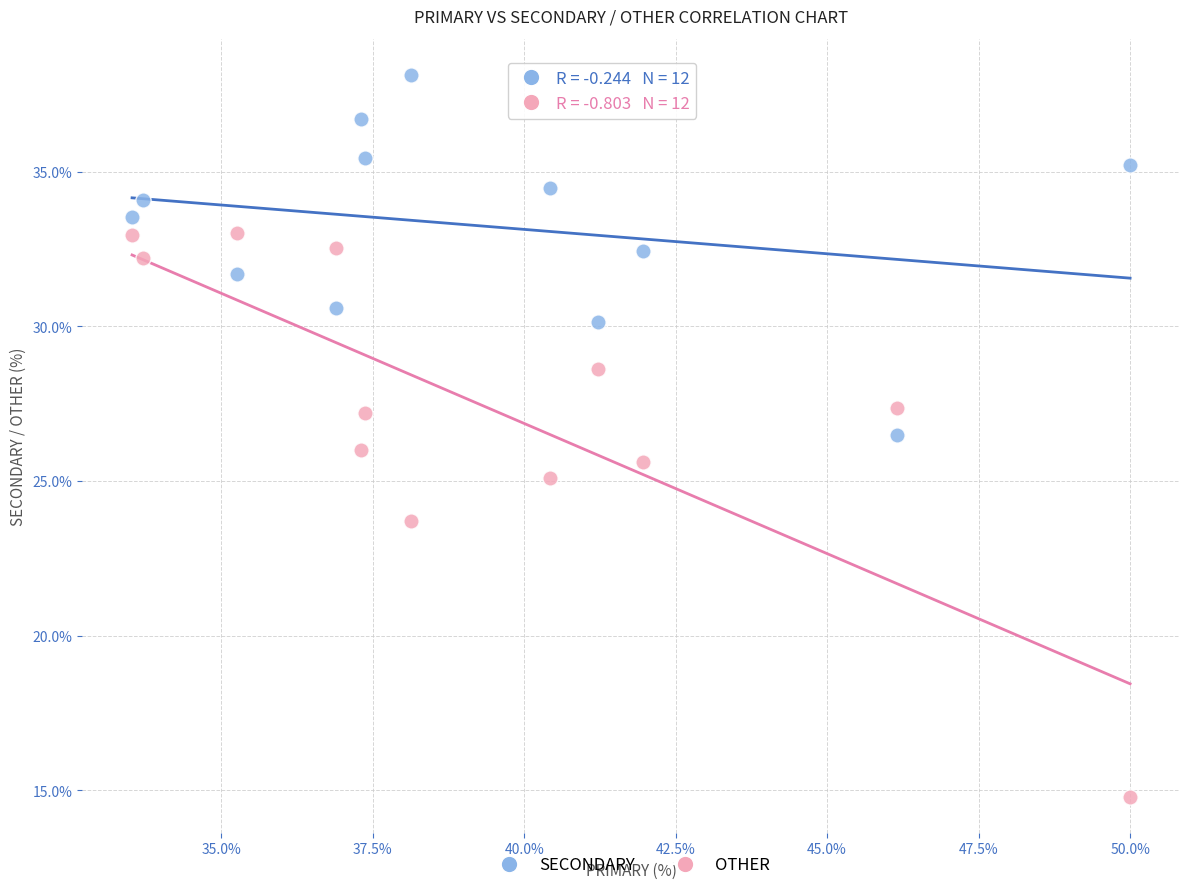

Which series reaches the maximum Y coordinate?

SECONDARY